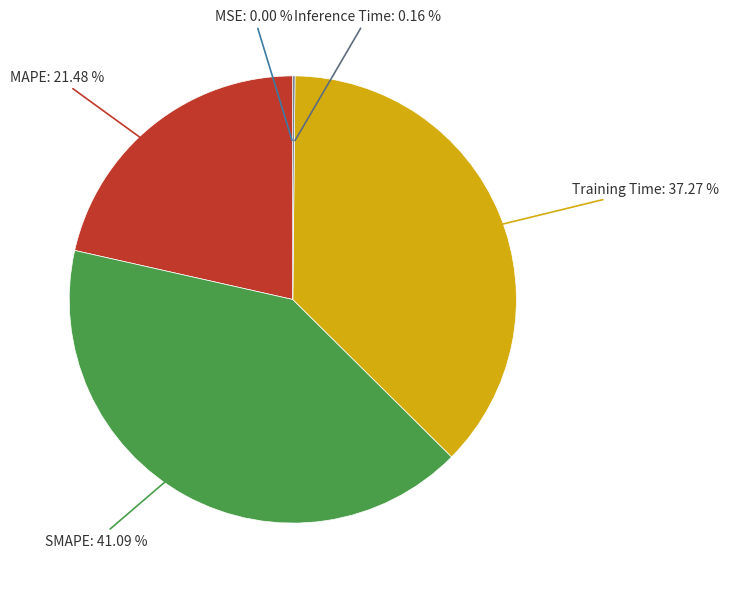

To the nearest percent, what is the difference between the largest and smallest slice percentages?

41%